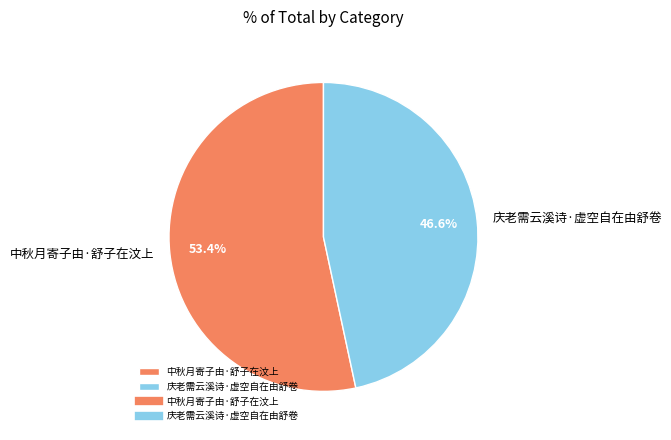

To the nearest percent, what is the average slice percentage?

50%